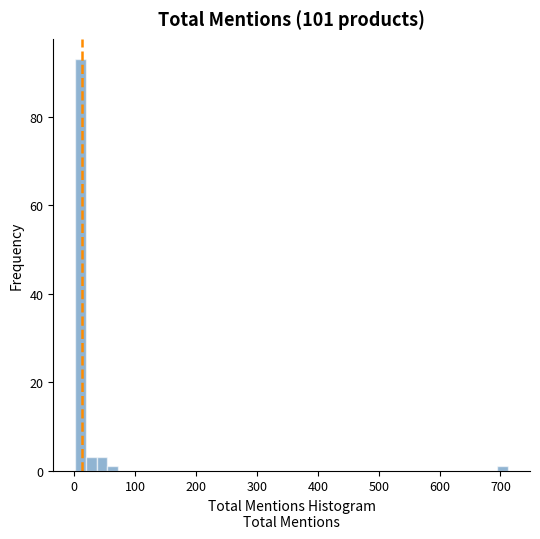

Around what value on the x-axis is the tallest bar? Give the approximate position of its centre, as read against the axis.

10